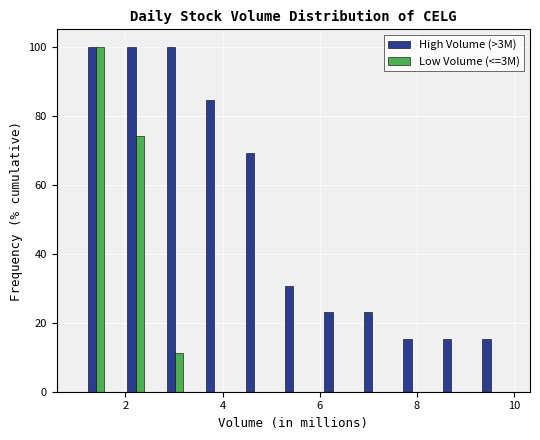

What is the height of the High Volume (>3M) bar covering 2.6 to 3.4 on the x-axis? Neither the bar edges nor the heights are printed on the chart, so give them approximately, as read against the axes.

100